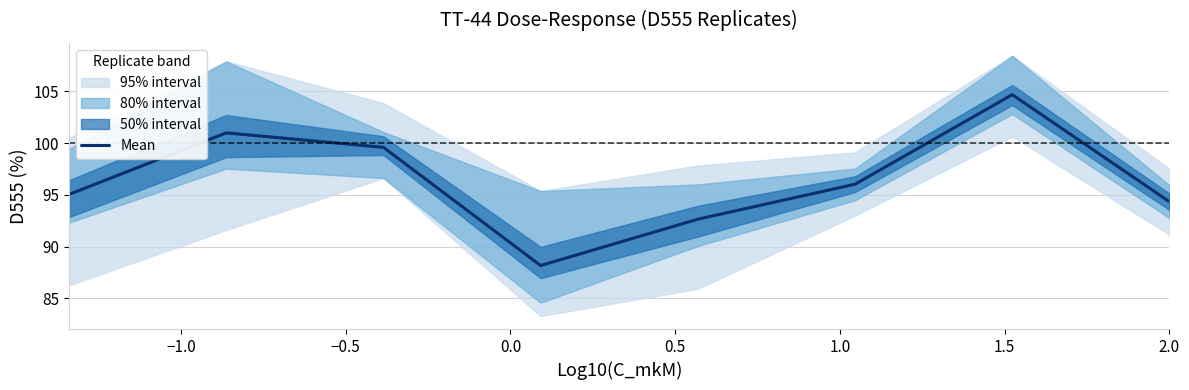

What is the minimum value for Mean?

88.2